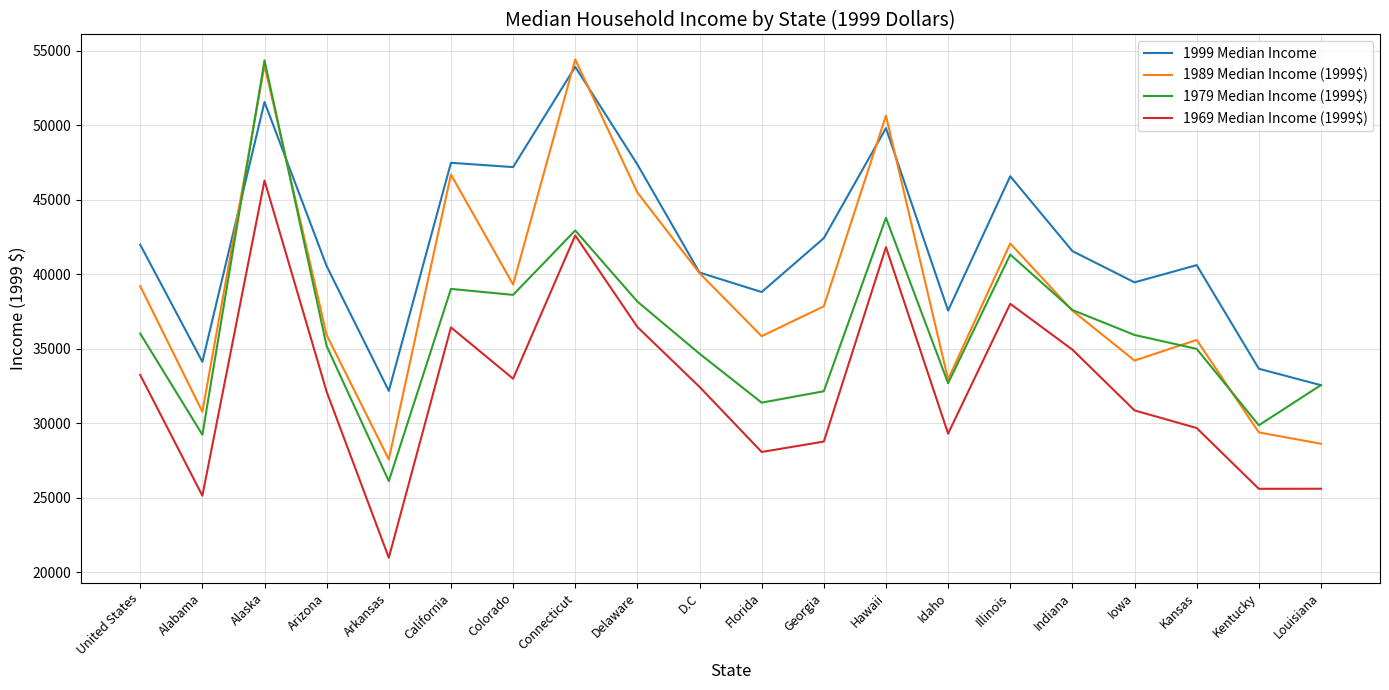

Is this an area chart (filled region under the line)?

No